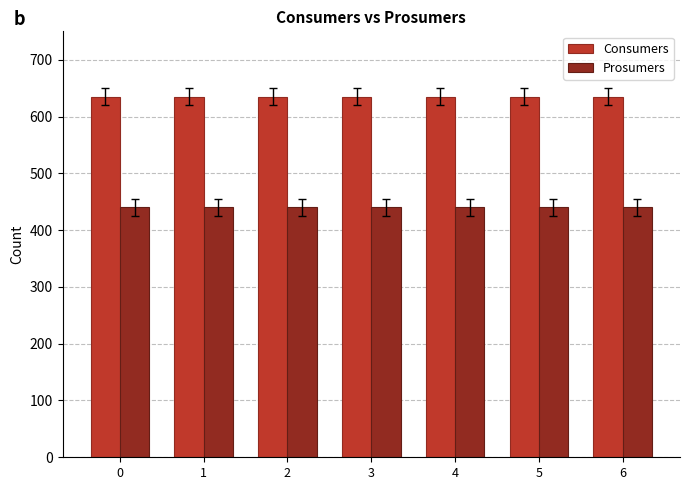

Rank the series at 0 from highest to lowest value.

Consumers, Prosumers